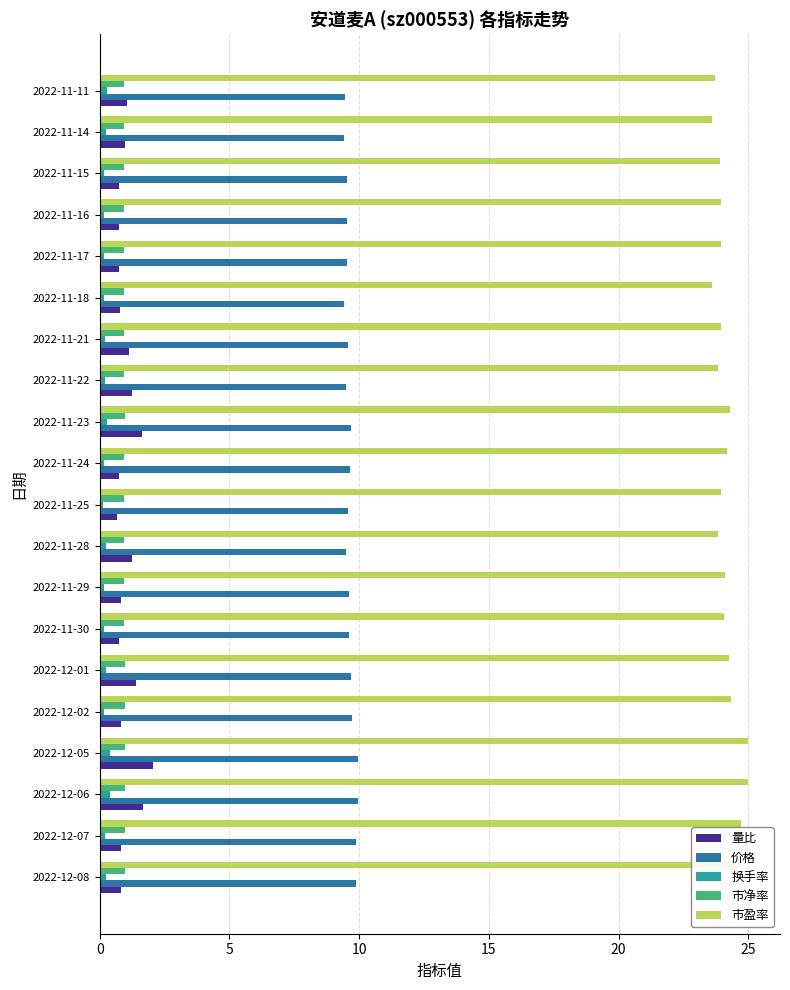

At how many categories does at least one series exceed 18?

20